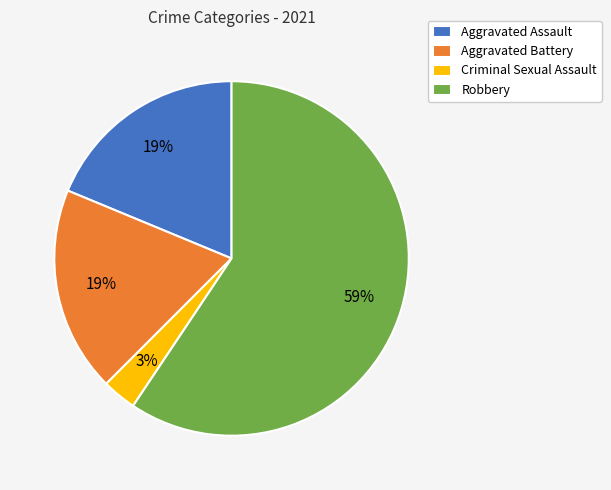

Which category has the smallest portion of the pie?

Criminal Sexual Assault